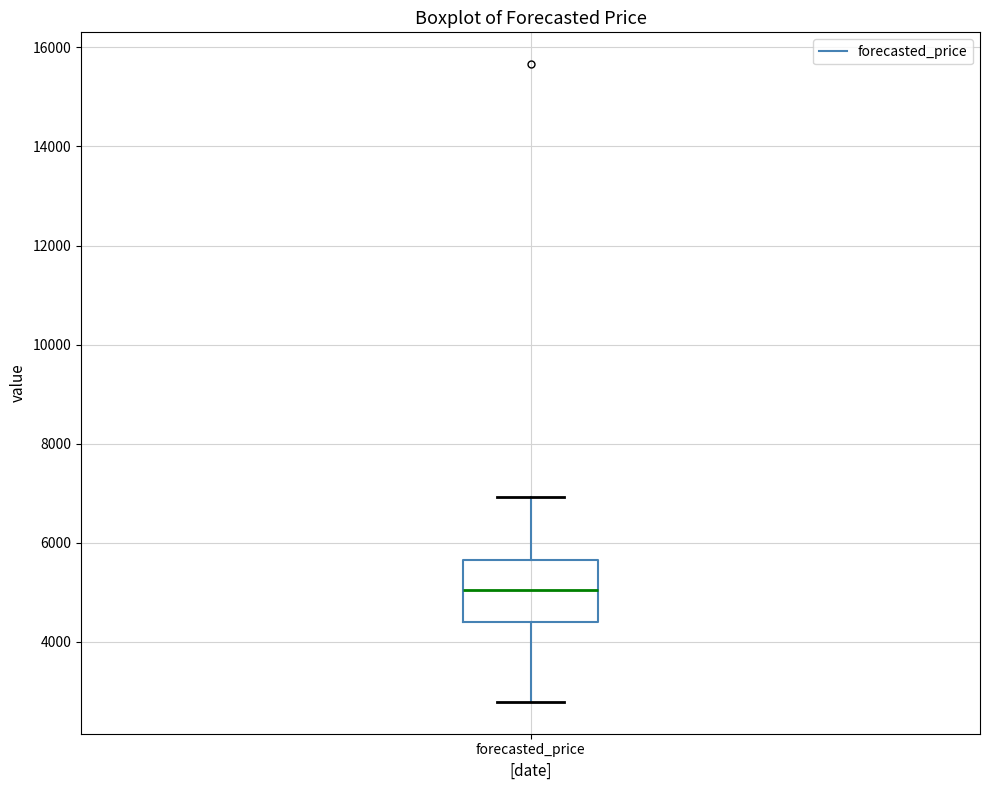

Transcribe this box plot: give where the median line is, the range the box spans, and where the two whiskers end, as read against the y-axis. The values are not printed on the chart, so give them approximately, as read against the axis.

median 5000, box 4400 to 5600, whiskers 2800 to 7000